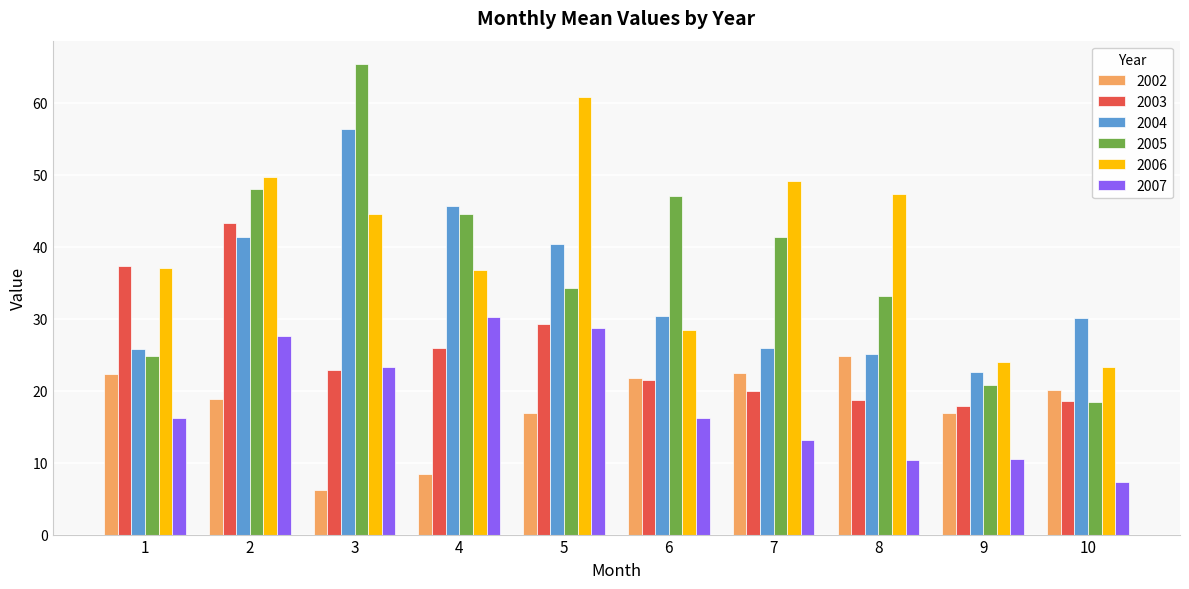

Are the bars horizontal?

No